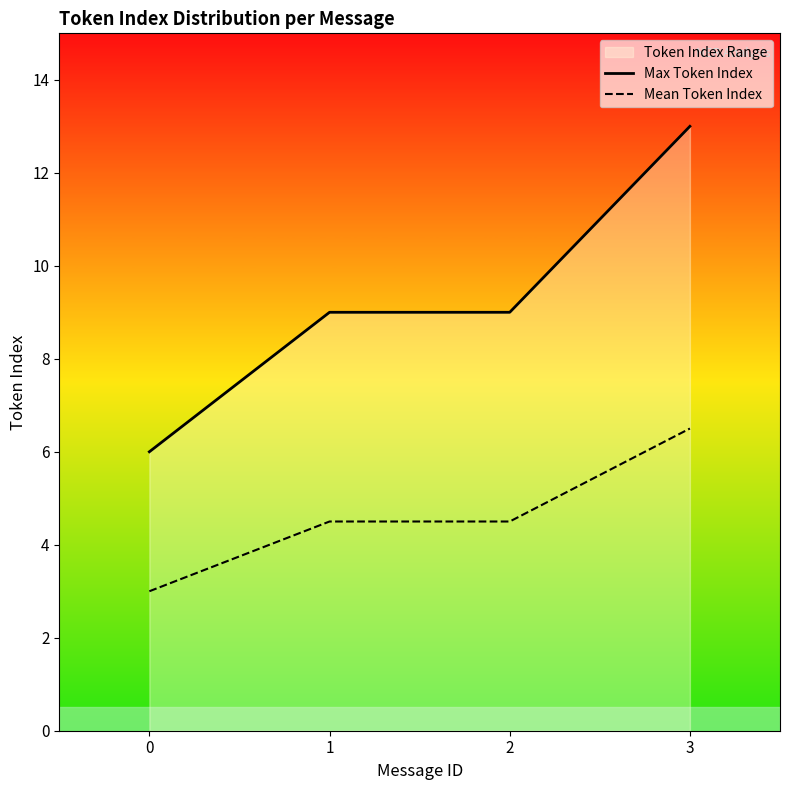

Reading right to left, list all the values displayed in this chart.

Max Token Index: 3=13.0	2=9.0	1=9.0	0=6.0
Mean Token Index: 3=6.5	2=4.5	1=4.5	0=3.0